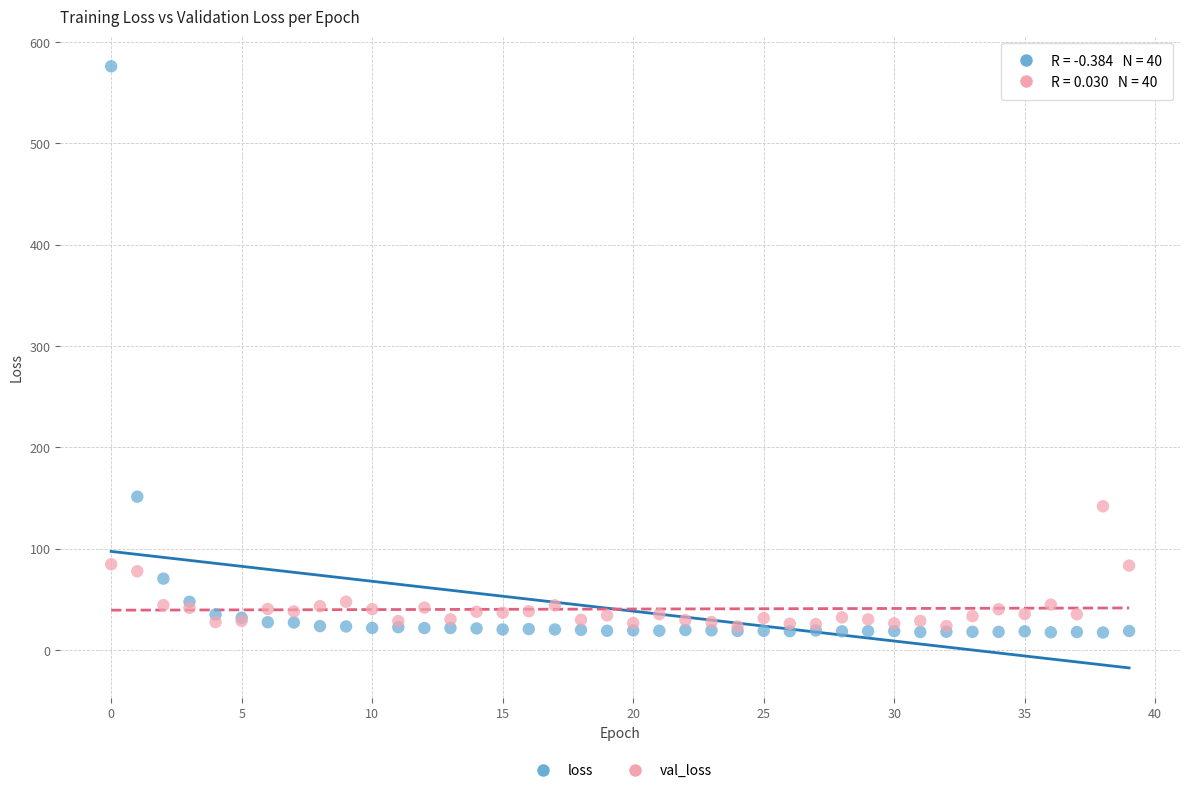

Across all series, what Y value is closest to 296?

151.1